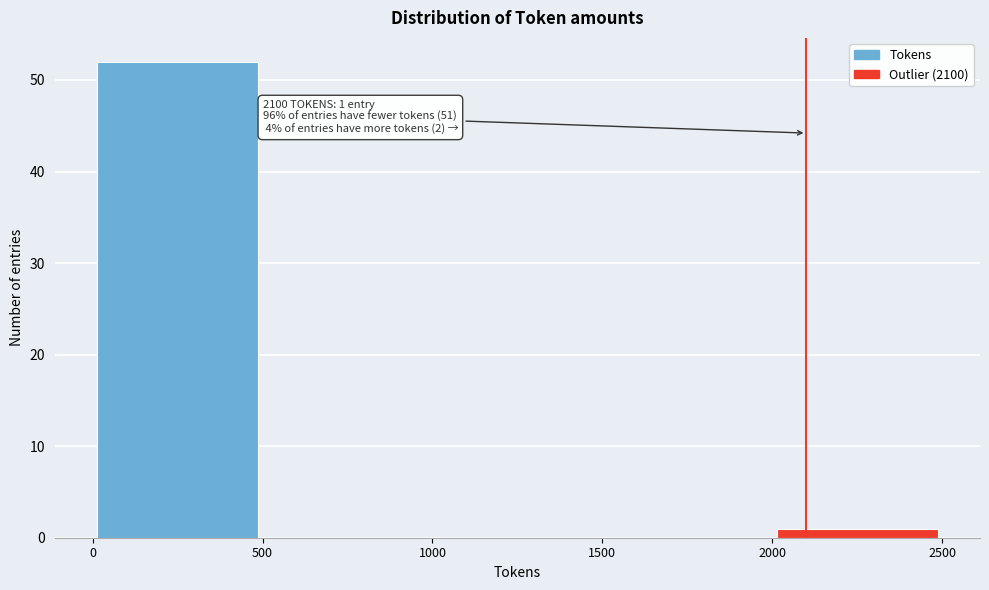

Over which range of the x-axis is the bar tallest?

0 to 500